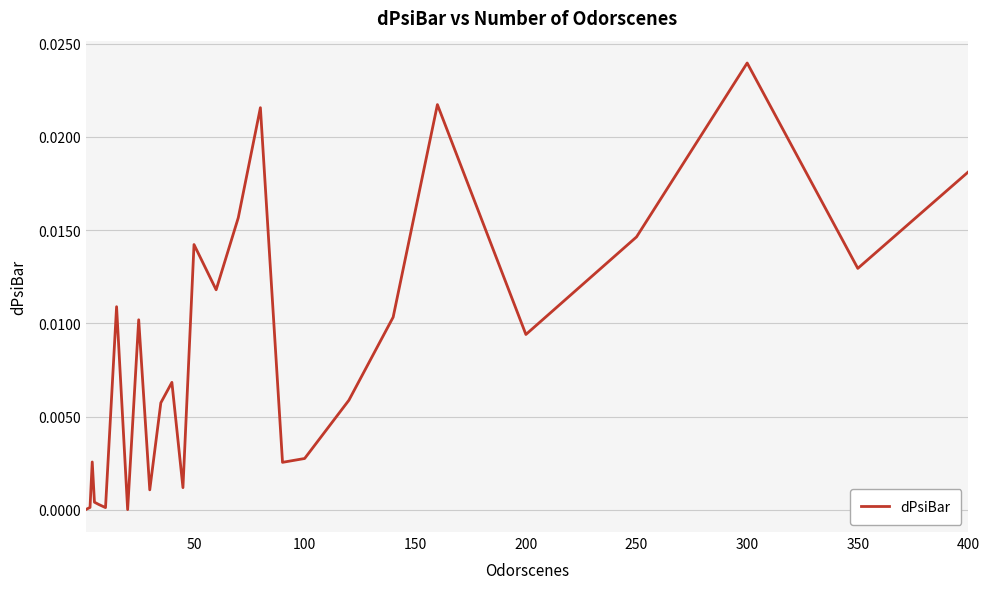

How many points are higher than both their immediate neighbors (excluding endpoints)?

8